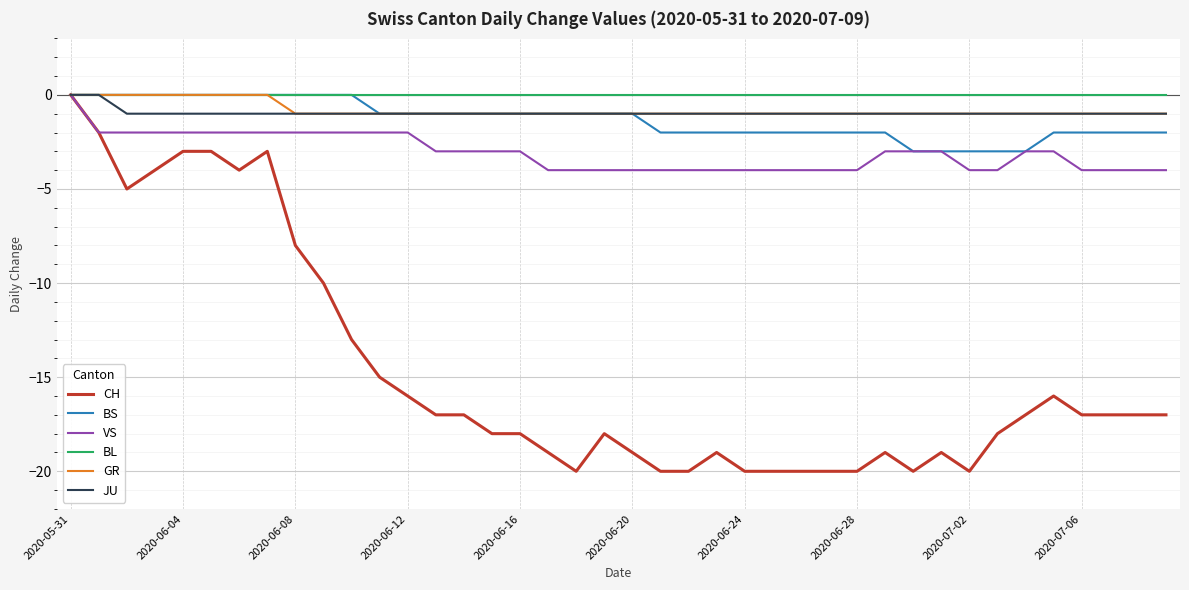

Which series has the largest range (max minus min)?

CH